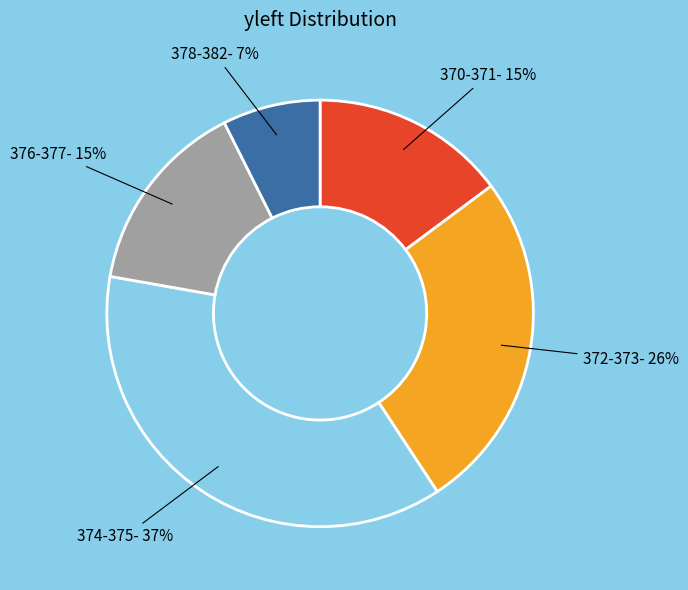

Does any single category account for the majority?

No